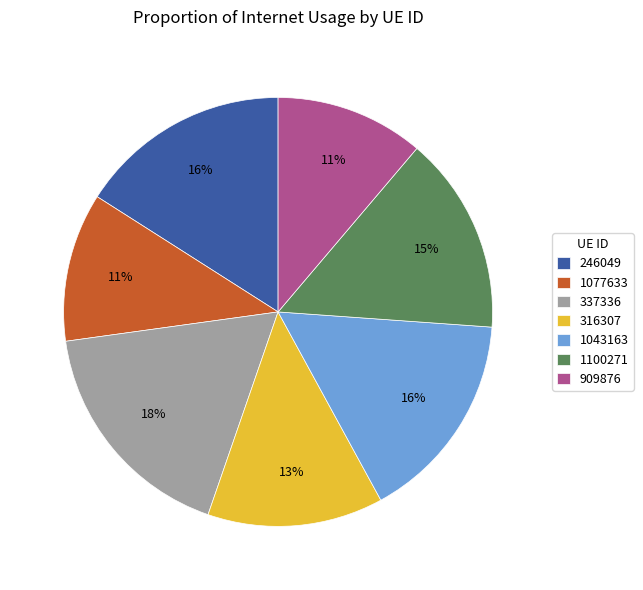

To the nearest percent, what is the difference between the 1100271 and 337336 slice percentages?

3%